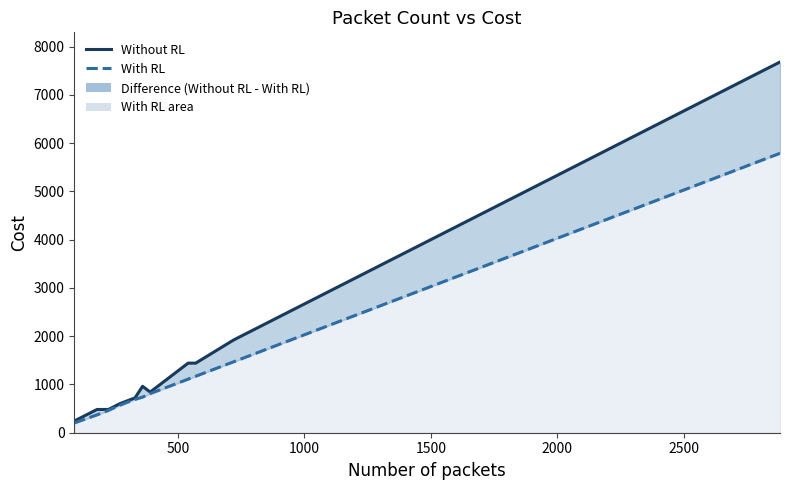

What is the average value of the Without RL series?

1574